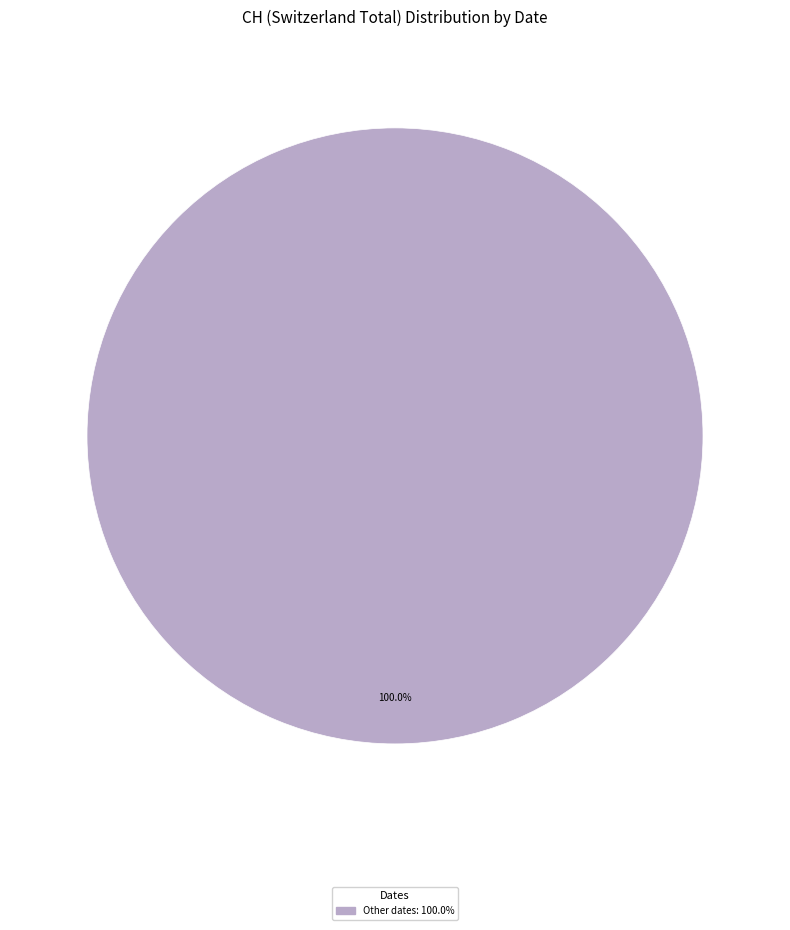

Is there any slice that represents more than half of the pie?

Yes